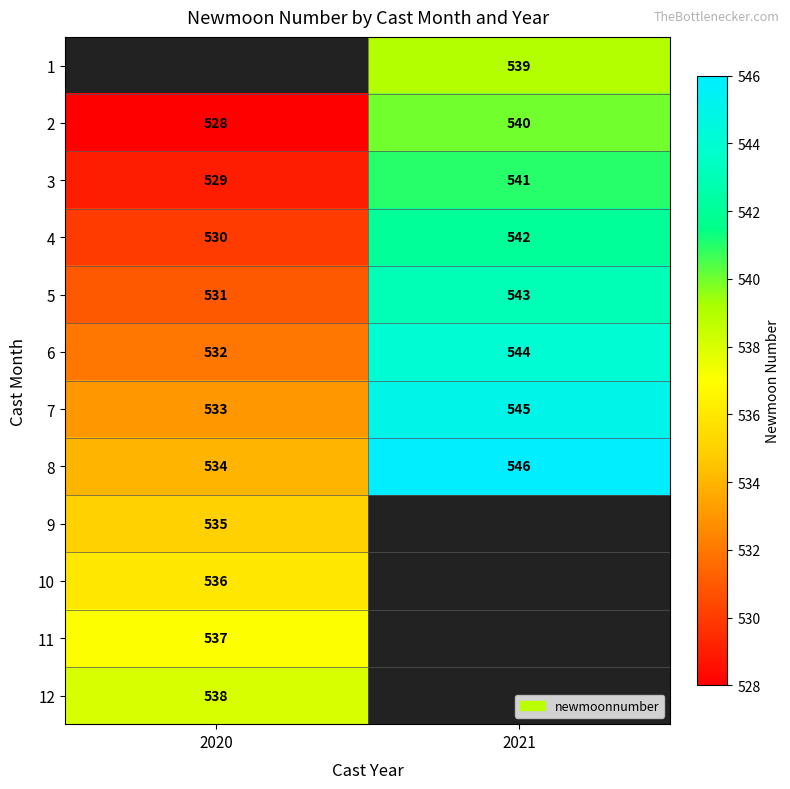

Count the number of data series in this chart.

12